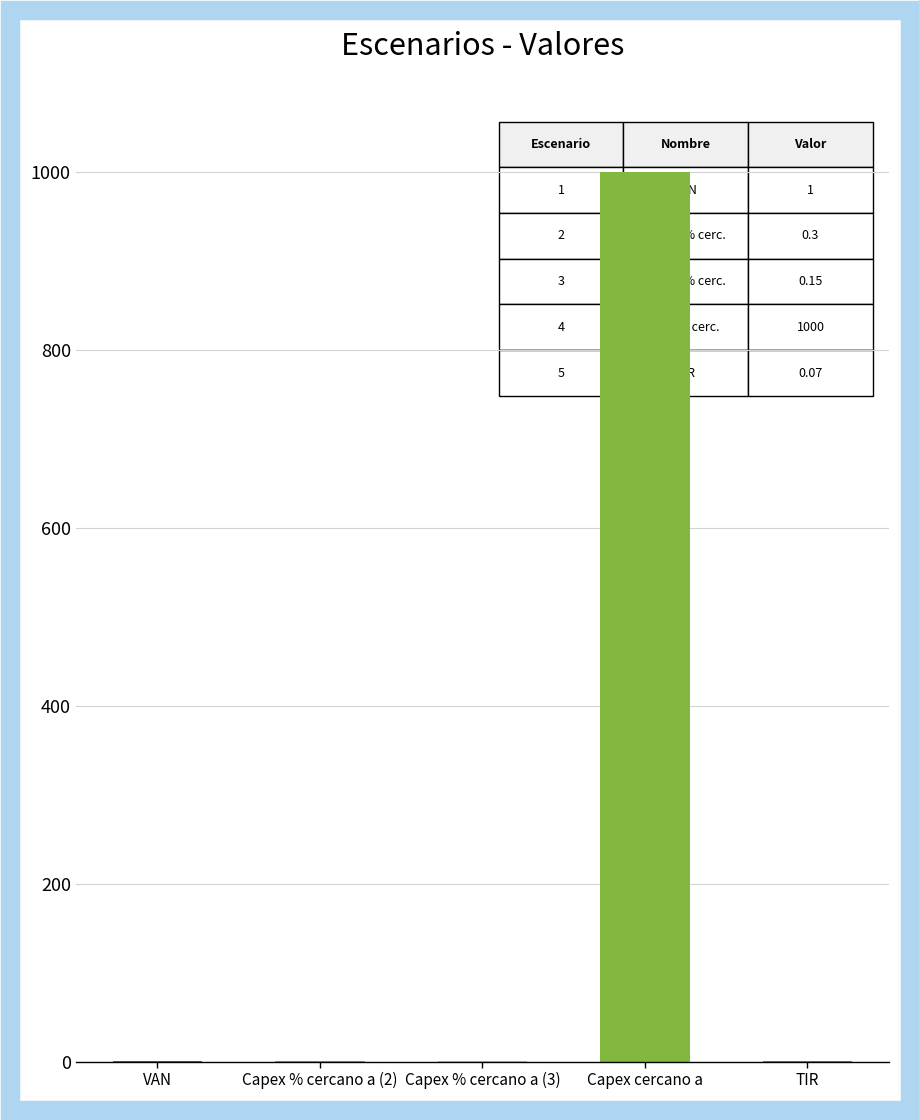

Read the value at TIR.

0.1